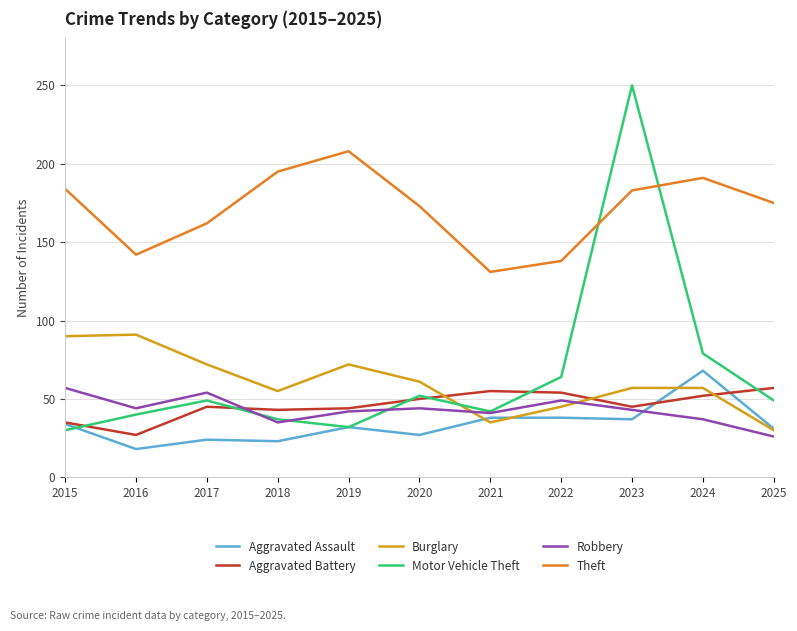

Which label corresponds to the largest value in the chart?

2023